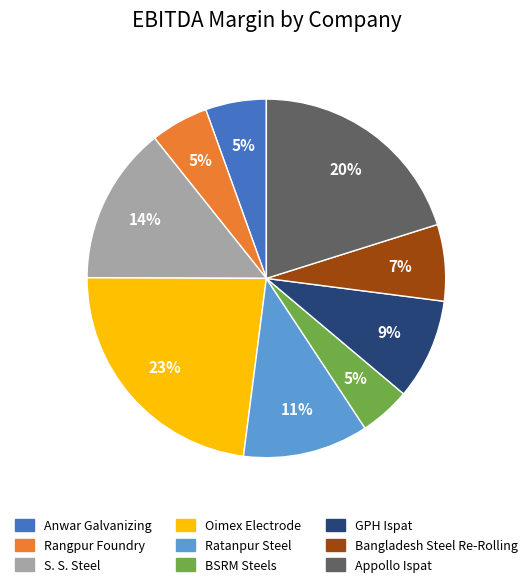

Combined, do Oimex Electrode and GPH Ispat account for over 50%?

No